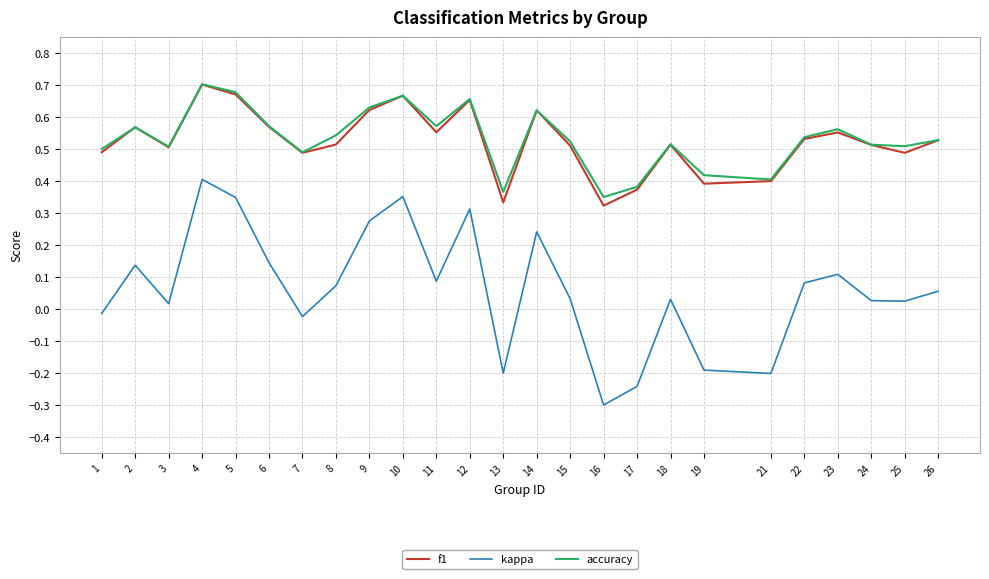

What is the total value across all series at 11?

1.2